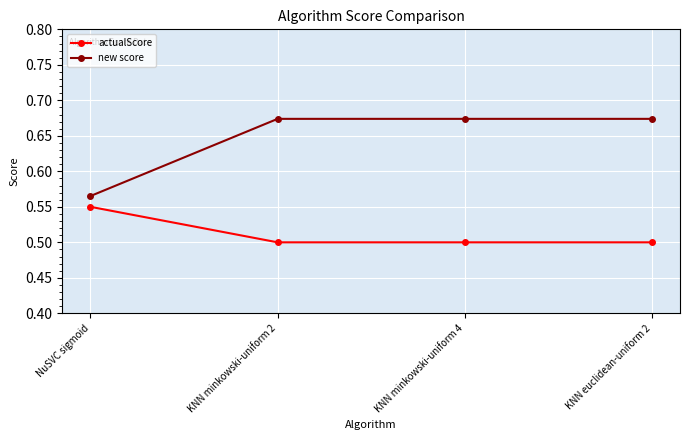

What is the minimum value for actualScore?

0.5